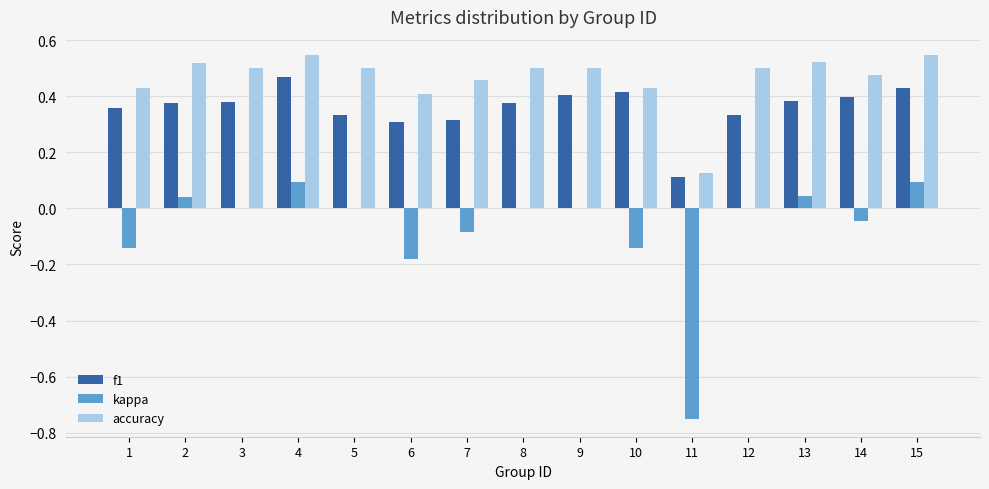

How many groups of bars are there?

15